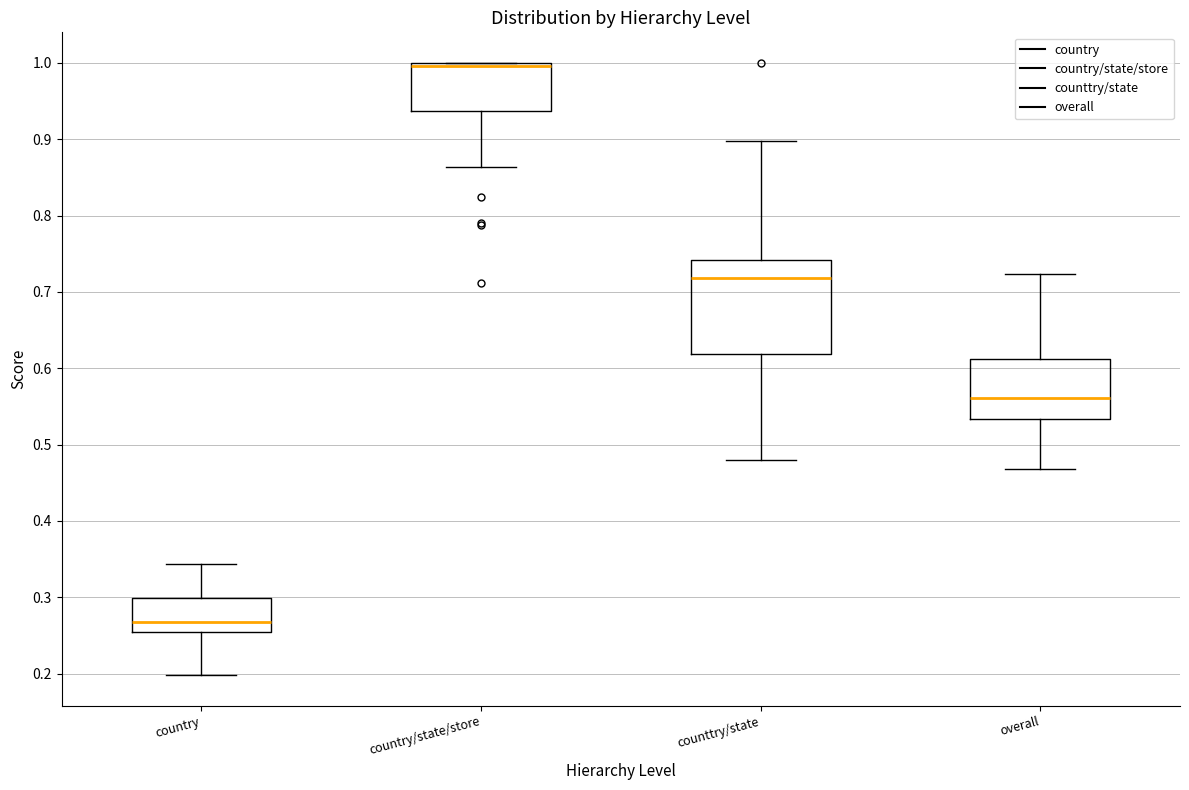

Reading left to right, transcribe this box plot: for each box, give where its median line is, the range the box spans, and where its two whiskers end, as read against the y-axis. The values are not printed on the chart, so give them approximately, as read against the axis.

country: median 0.27, box 0.25 to 0.30, whiskers 0.20 to 0.34
country/state/store: median 1.00 (just below the box's upper edge), box 0.94 to 1.00, whiskers 0.86 to 1.00
counttry/state: median 0.72, box 0.62 to 0.74, whiskers 0.48 to 0.90
overall: median 0.56, box 0.53 to 0.61, whiskers 0.47 to 0.72